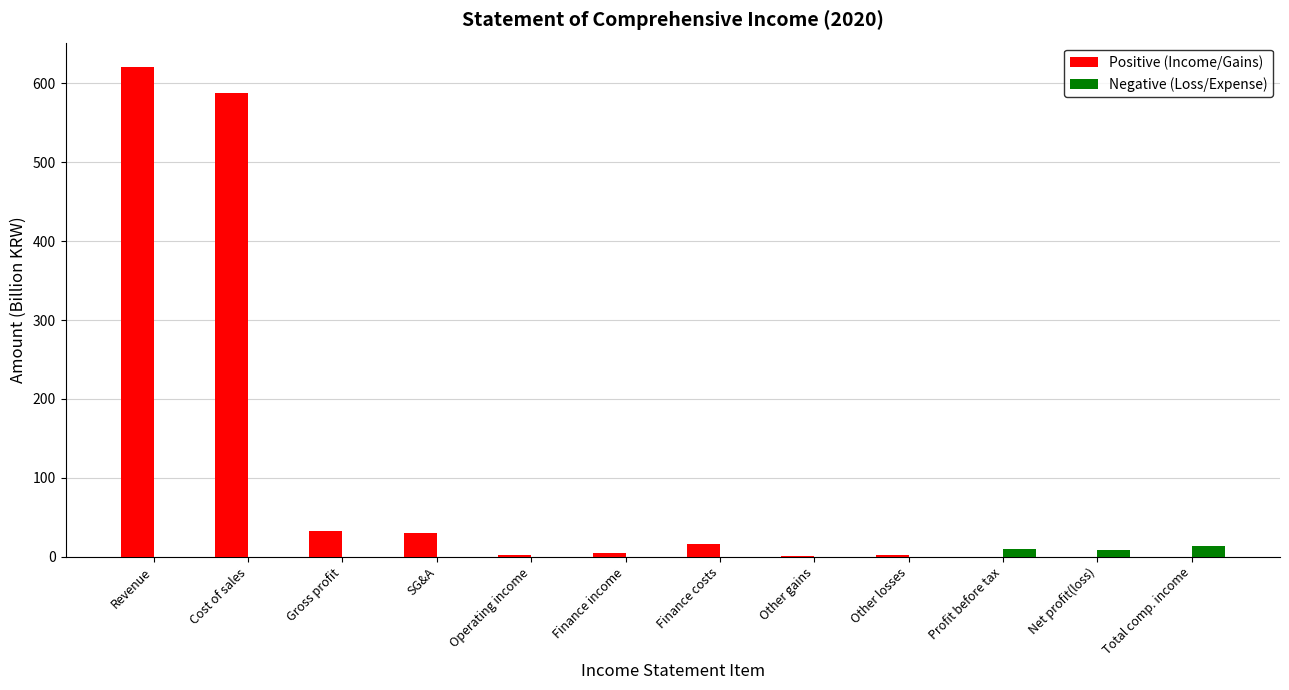

Are the bars horizontal?

No